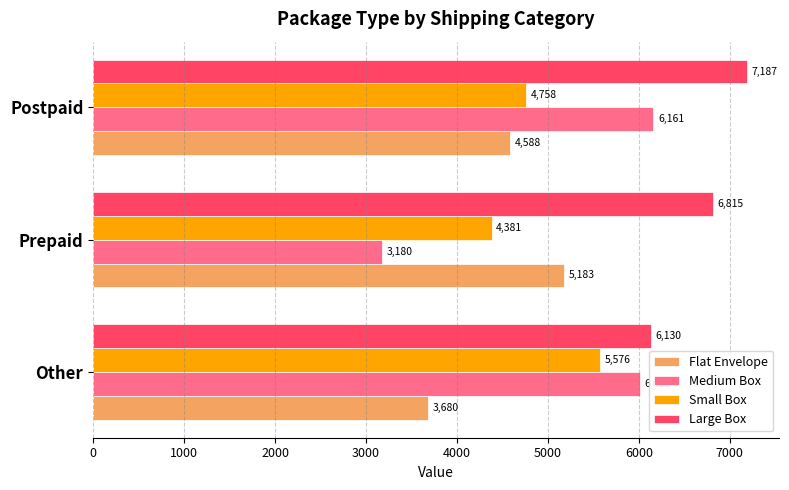

How many distinct data groups are displayed?

4